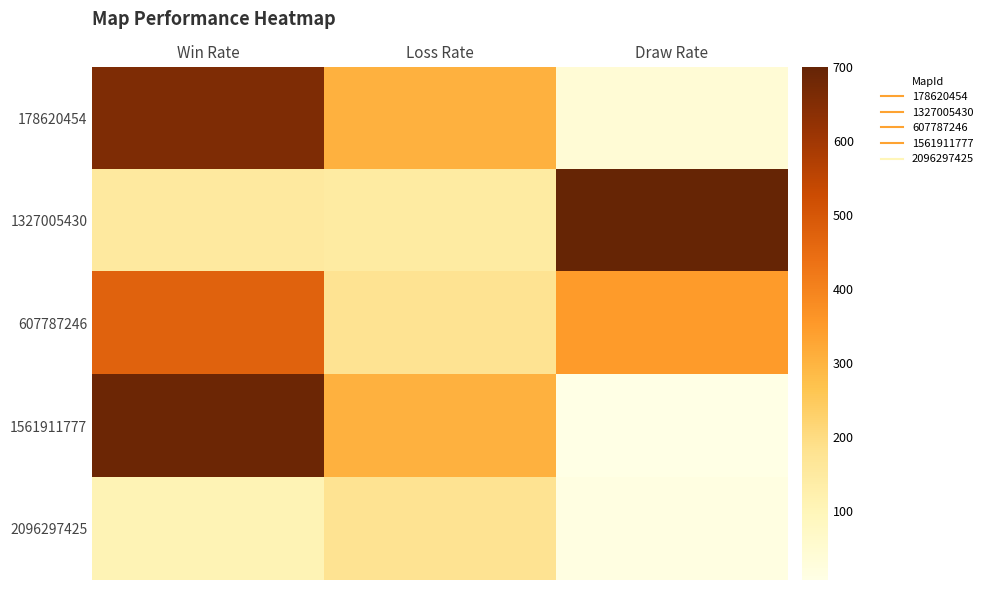

Which series has the largest total across all categories?

178620454